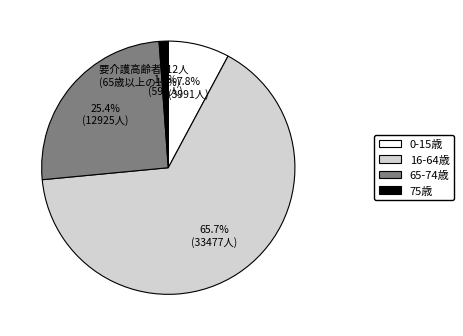

How many segments does this pie chart have?

4